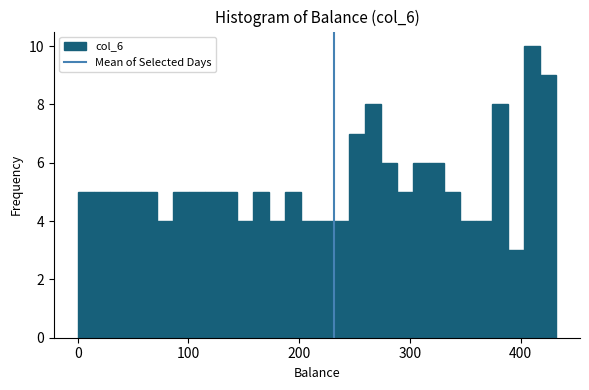

Around what value on the x-axis is the tallest bar? Give the approximate position of its centre, as read against the axis.

410